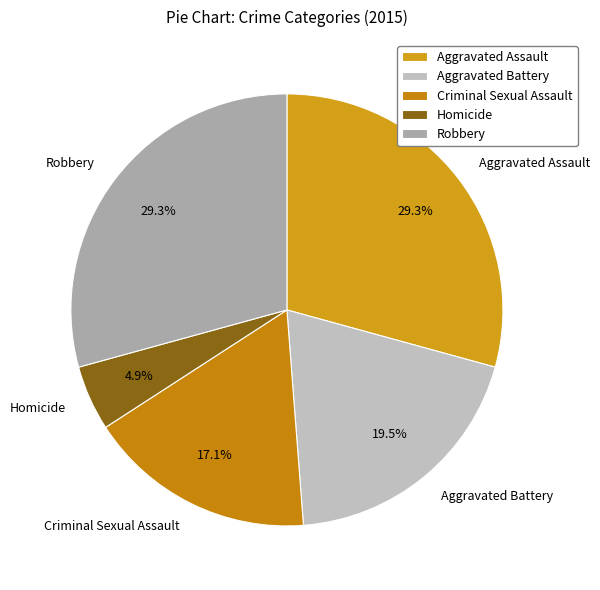

How many slices are in this pie chart?

5